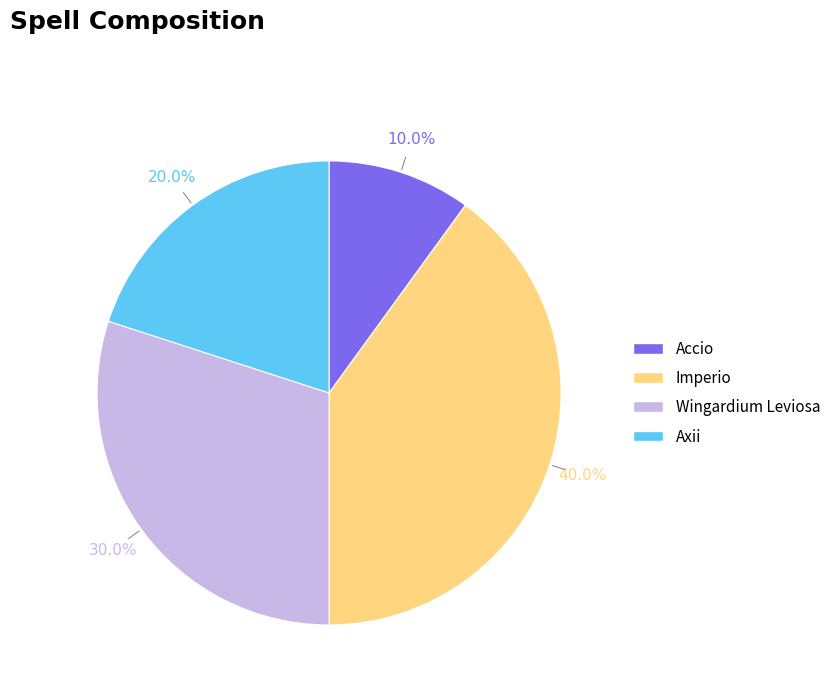

Which slice is the smallest?

Accio